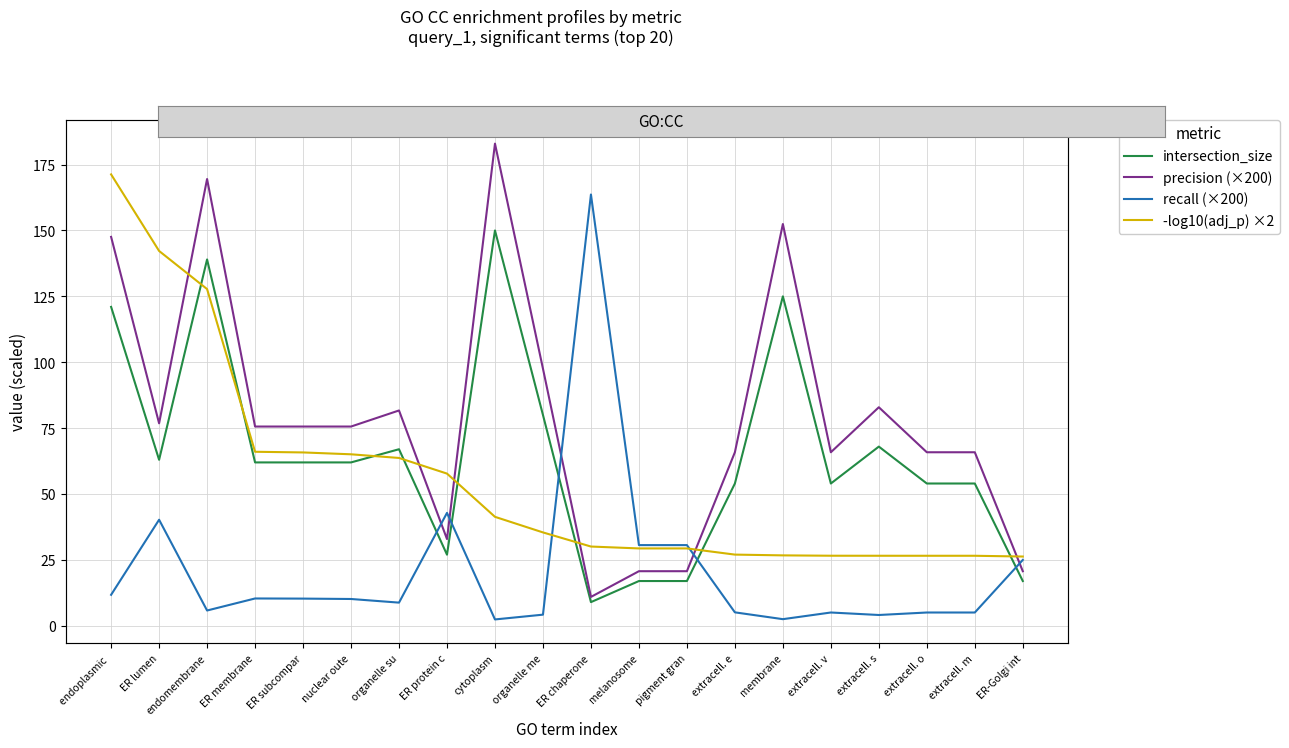

Is the value of intersection_size at organelle me greater than the value of recall (×200) at ER-Golgi int?

Yes